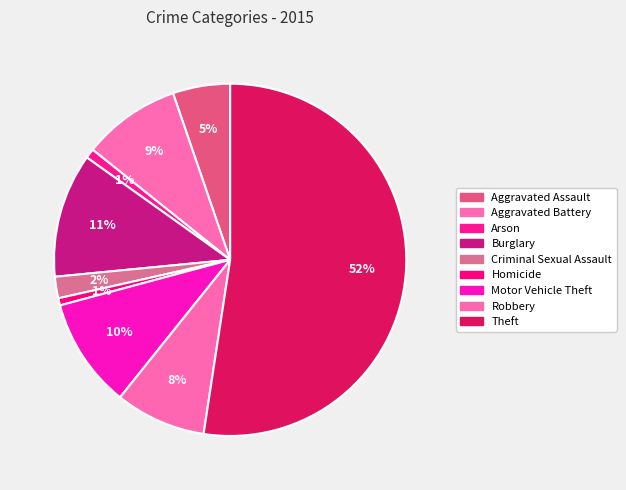

Combined, what portion of the pie is Aggravated Assault and Robbery?

13.6%